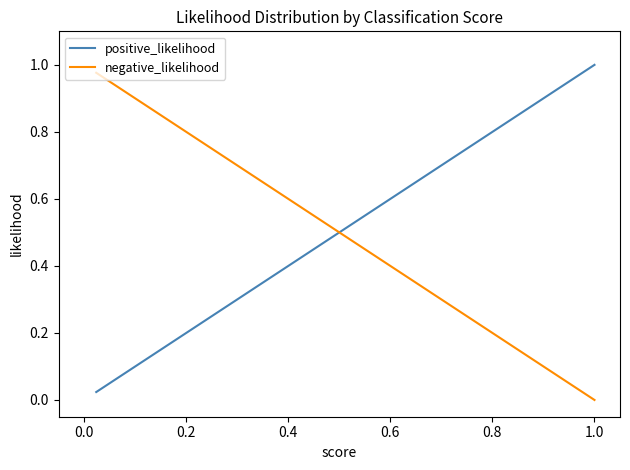

Which series has the largest total across all categories?

positive_likelihood